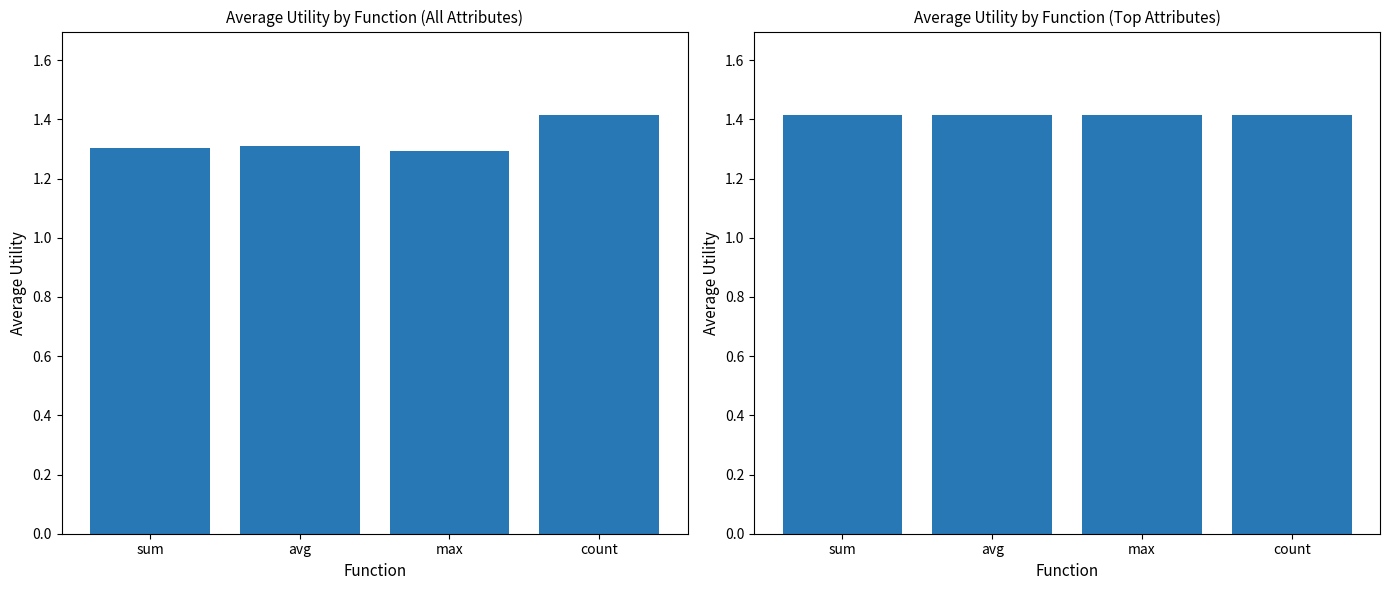

What is the sum of the avg_utility_all values at max and count?

2.7